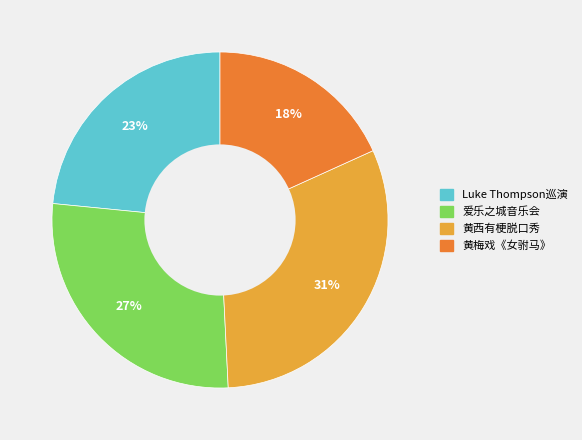

To the nearest percent, what is the difference between the largest and smallest slice percentages?

13%